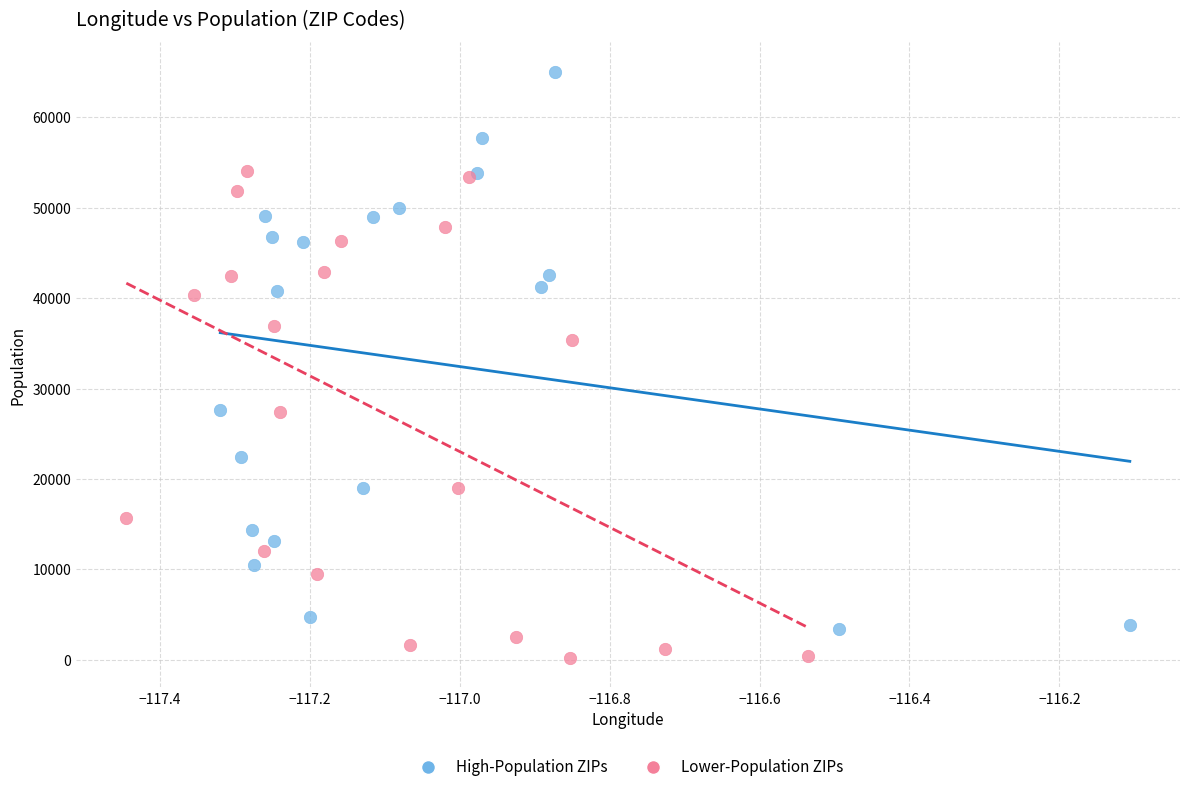

Which series reaches the maximum Y coordinate?

High-Population ZIPs